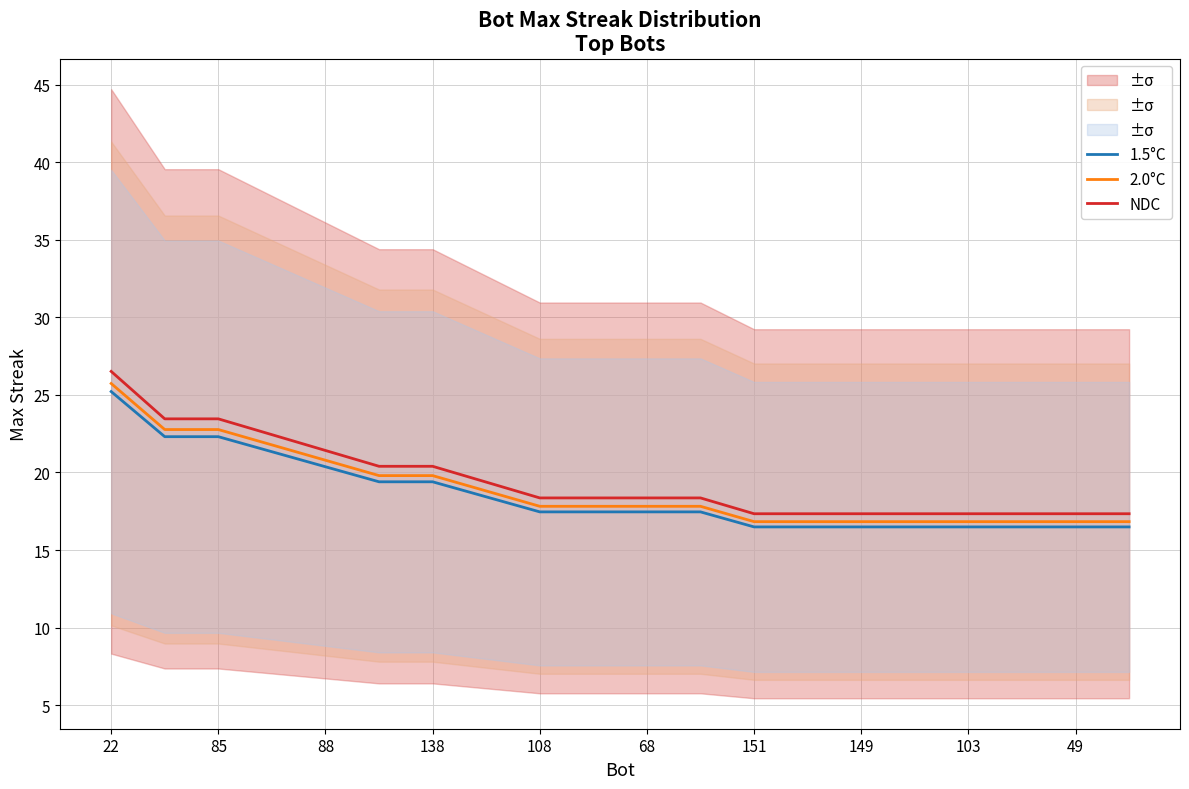

What is the highest value of the 1.5°C series?

25.2